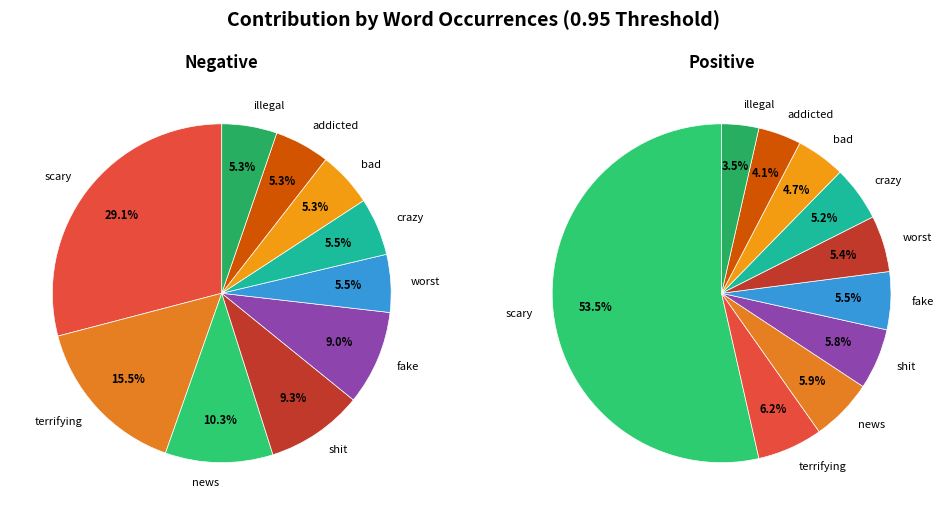

To the nearest percent, what is the combined percentage of fake and worst?

11%